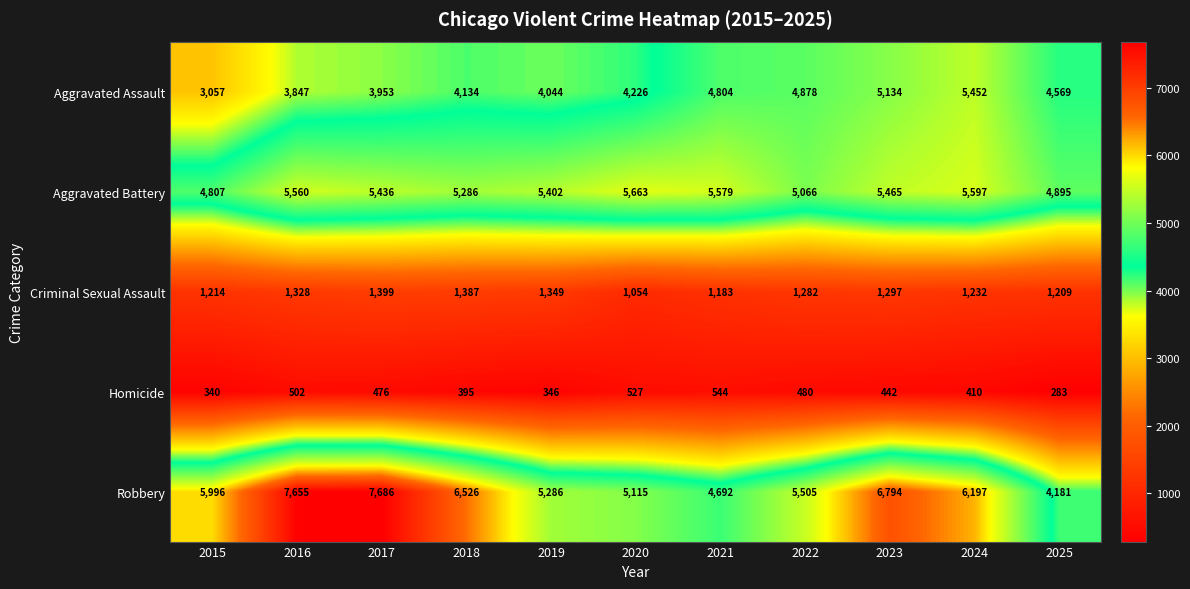

Is the value of Aggravated Battery at 2018 greater than the value of Homicide at 2022?

Yes